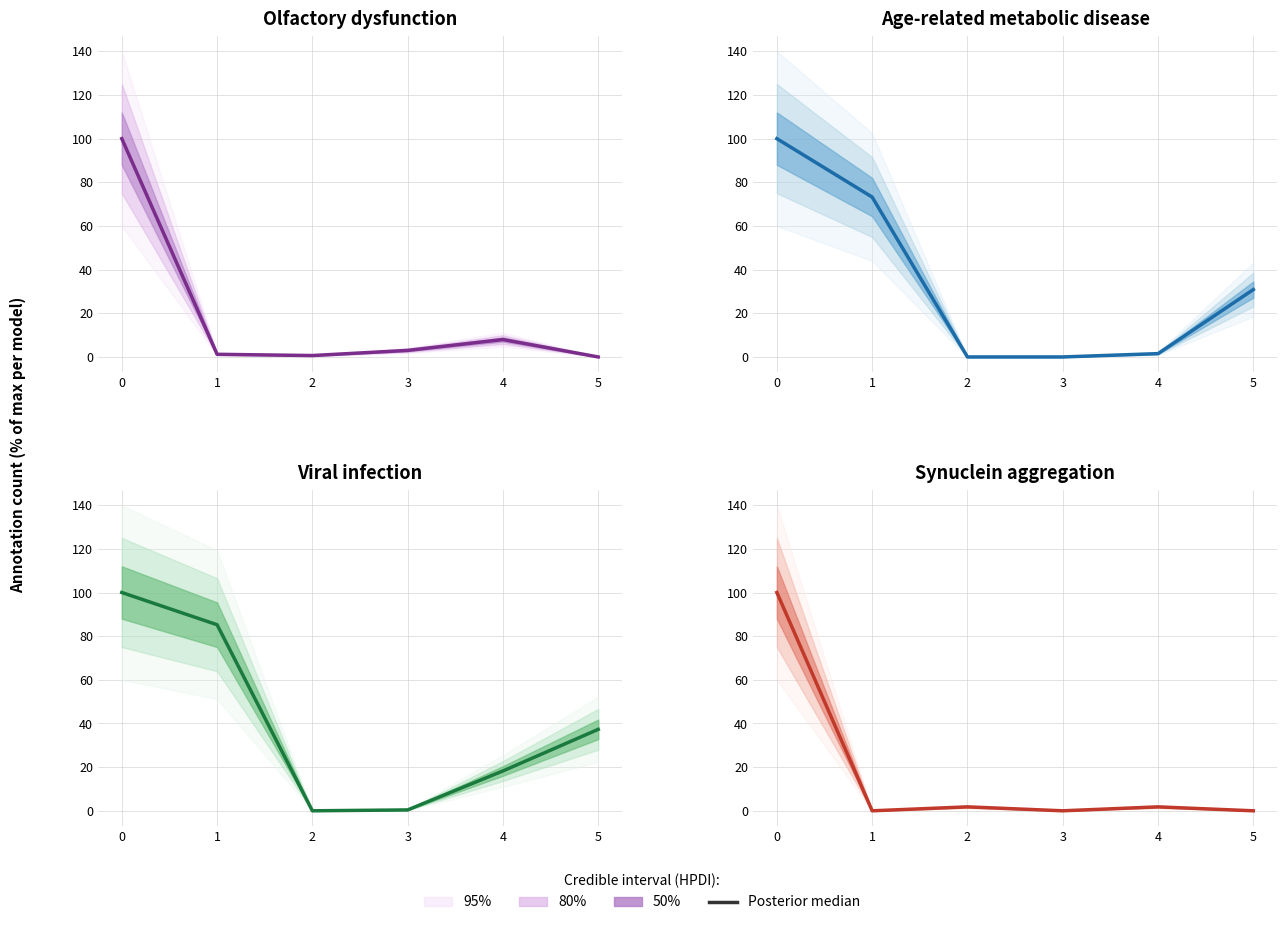

What is the value of the 5th point from the left?

1.8